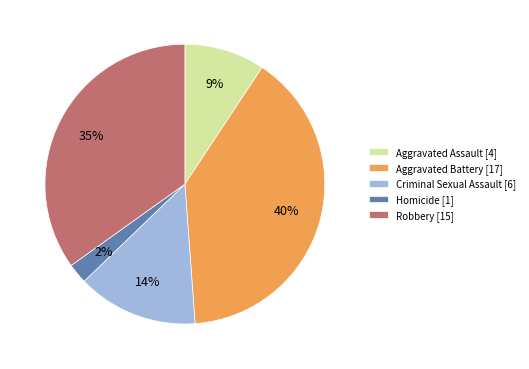

Count the number of slices in the pie.

5